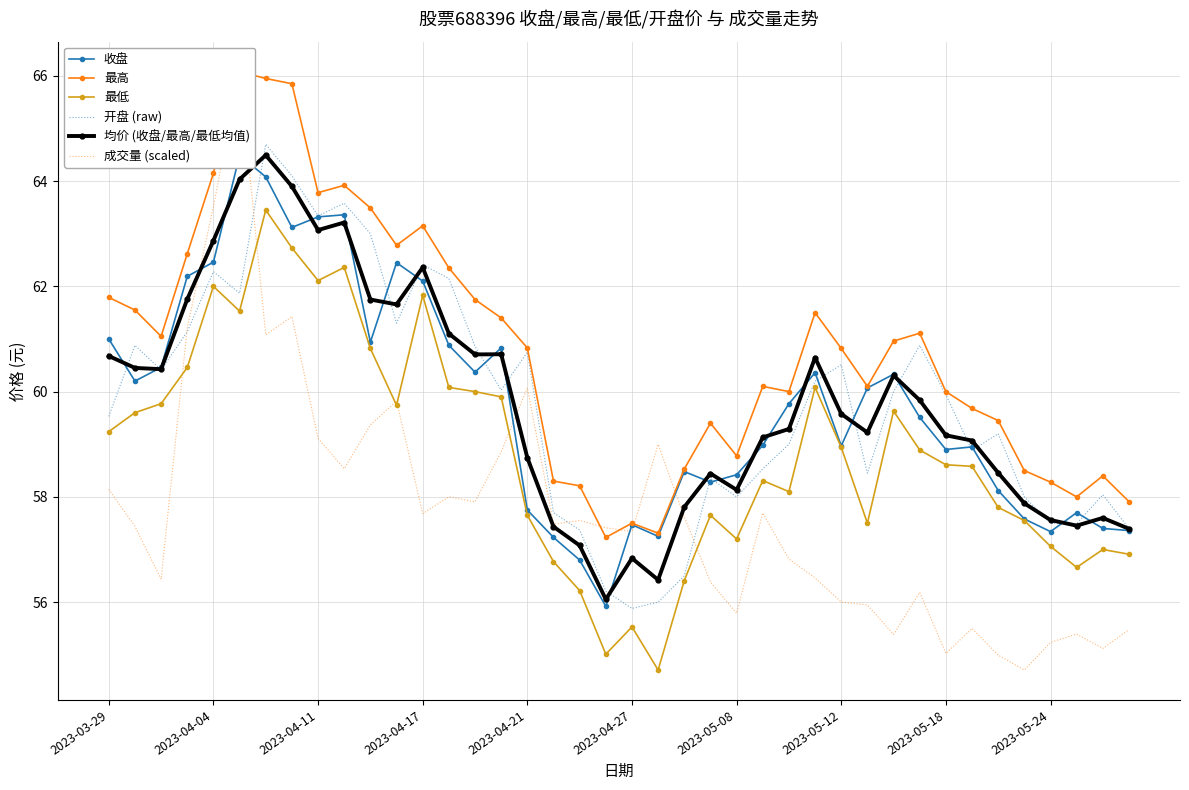

How many lines are shown in the chart?

6